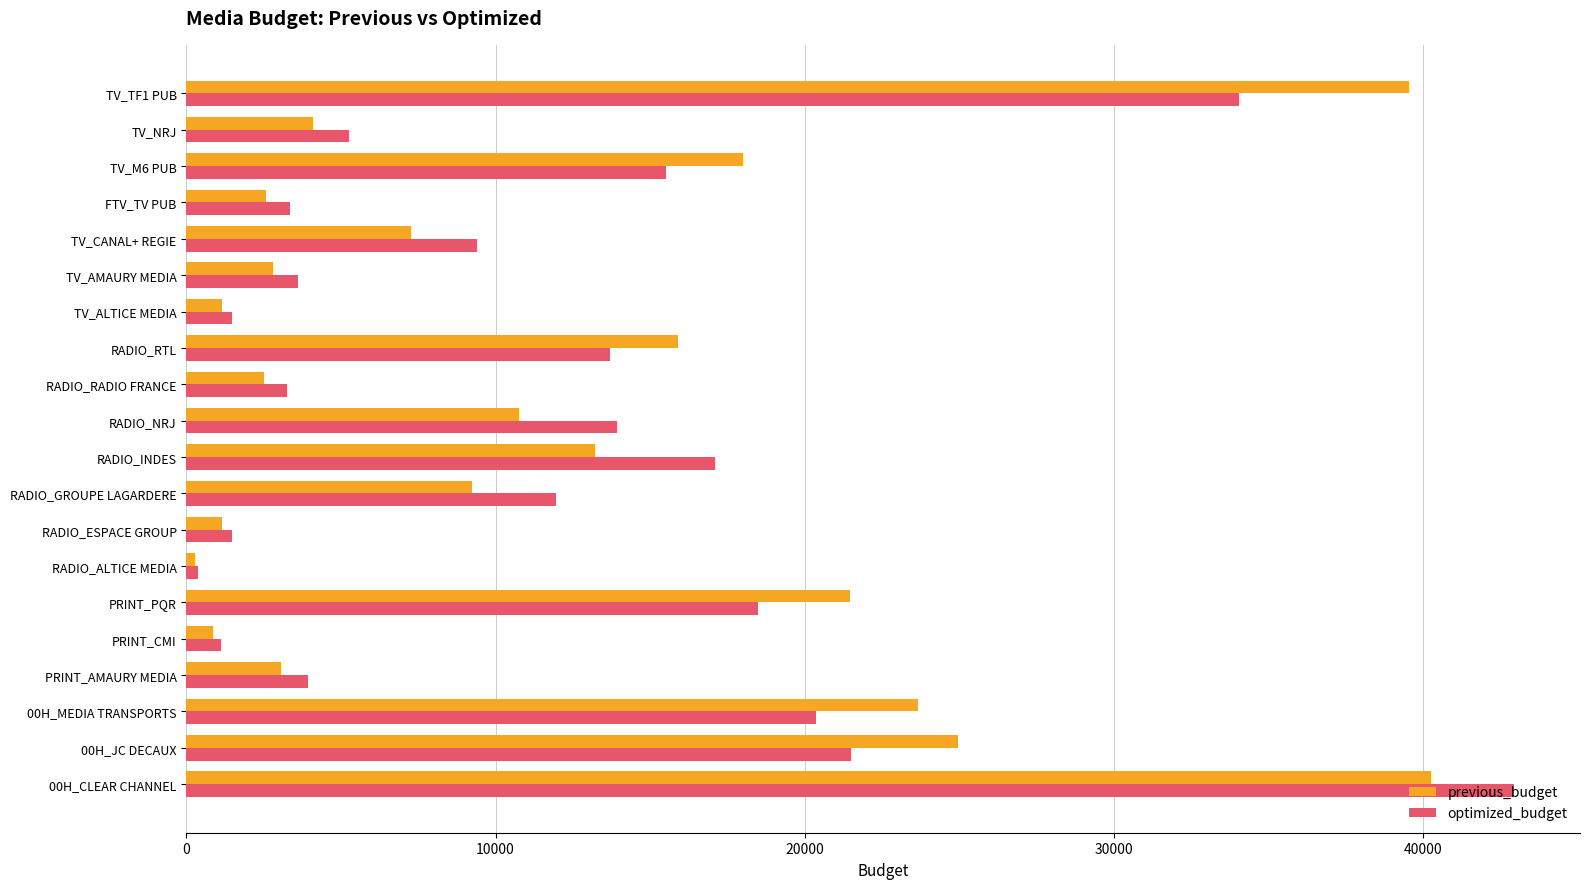

What is the difference between the second highest and second lowest values in the previous_budget series?

38660.0